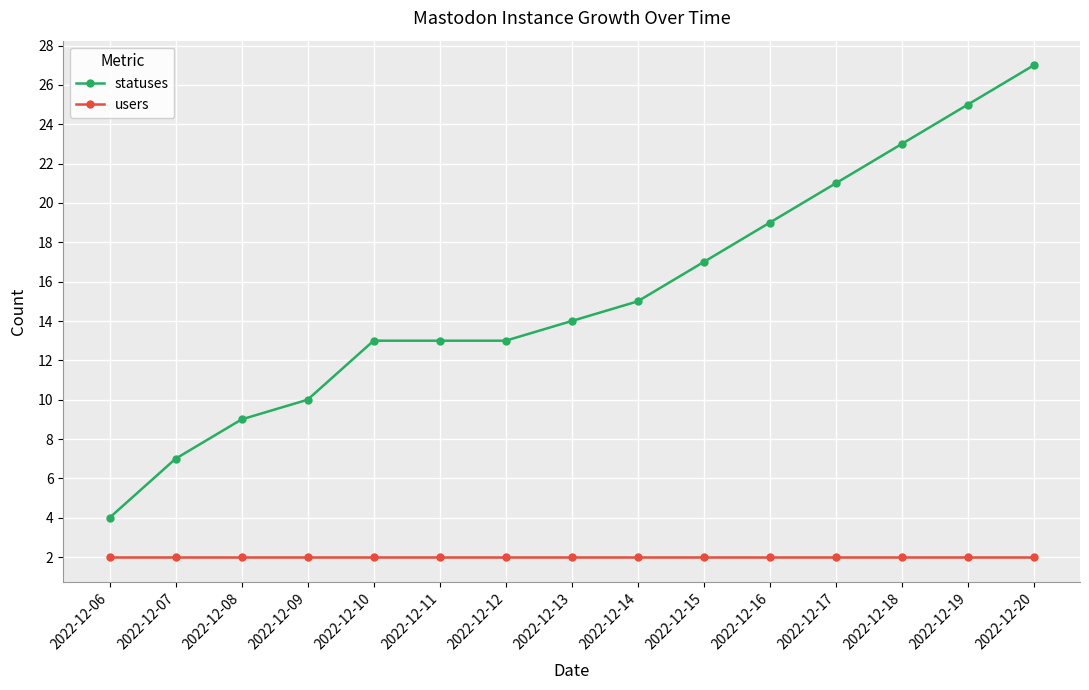

How many data points in statuses are less than 14?

7